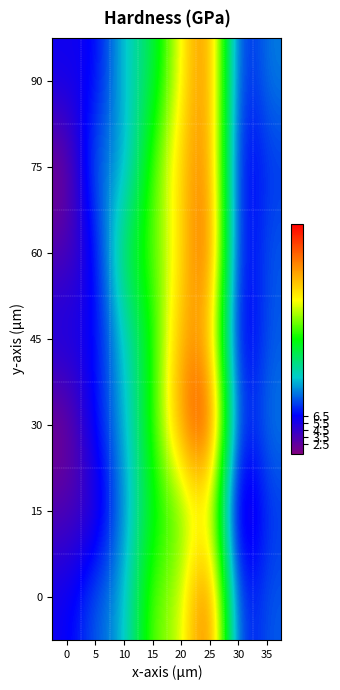

Reading left to right, transcribe all the data shown in this chart.

90: 0=6	5=6	10=12	15=15	20=23	25=30	30=6	35=10
75: 0=1	5=10	10=10	15=19	20=25	25=30	30=5	35=8
60: 0=3	5=6	10=16	15=19	20=24	25=32	30=5	35=9
45: 0=6	5=6	10=12	15=17	20=27	25=27	30=4	35=9
30: 0=1	5=7	10=11	15=18	20=28	25=34	30=6	35=10
15: 0=3	5=4	10=10	15=17	20=19	25=24	30=2	35=8
0: 0=6	5=9	10=11	15=20	20=21	25=32	30=6	35=9